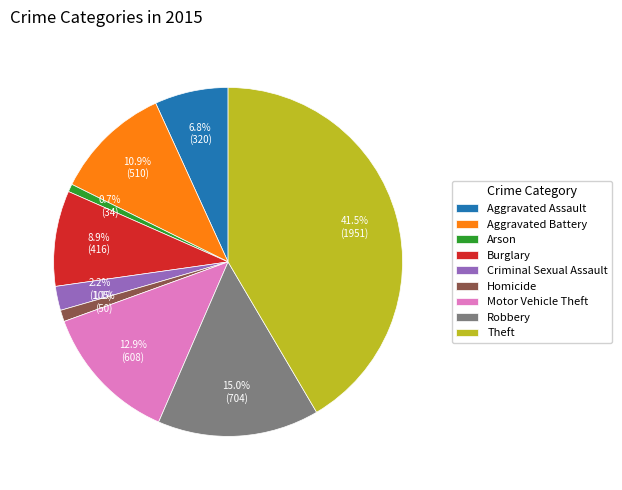

To the nearest percent, what portion does Aggravated Assault represent?

7%